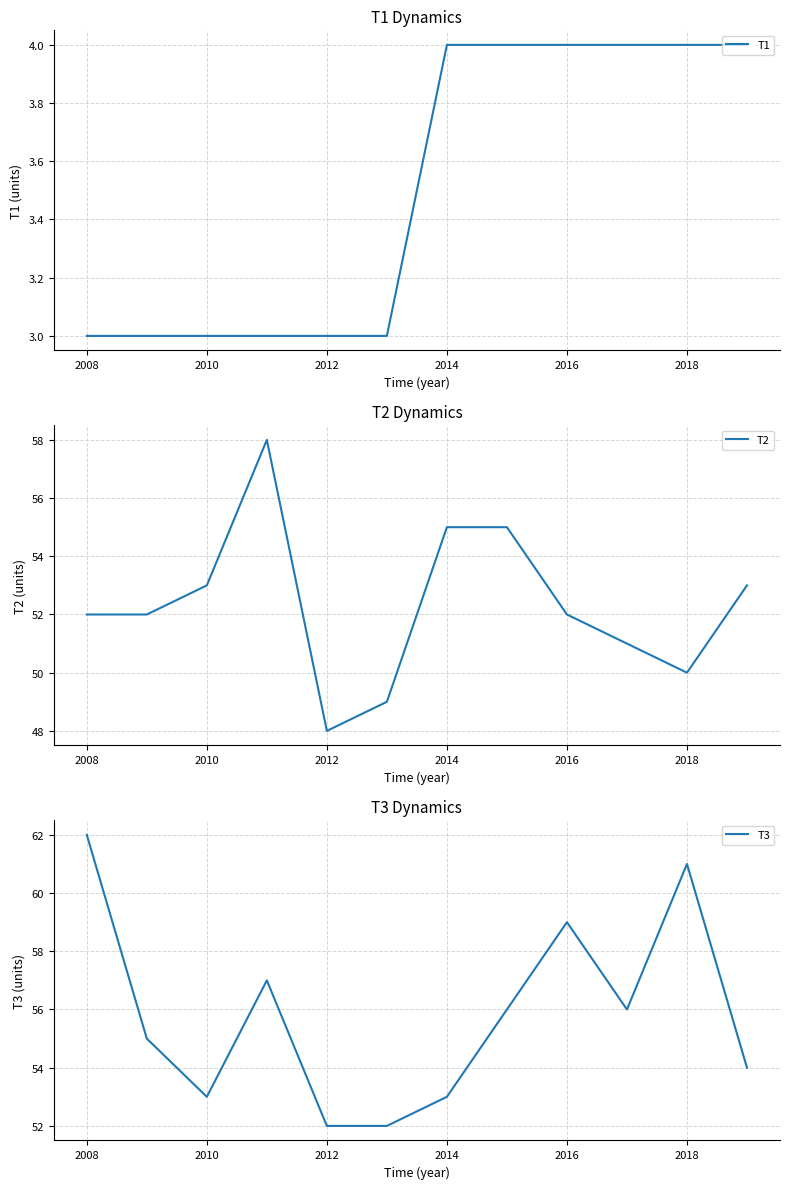

List the series in order of their peak value, lowest first.

T1, T2, T3